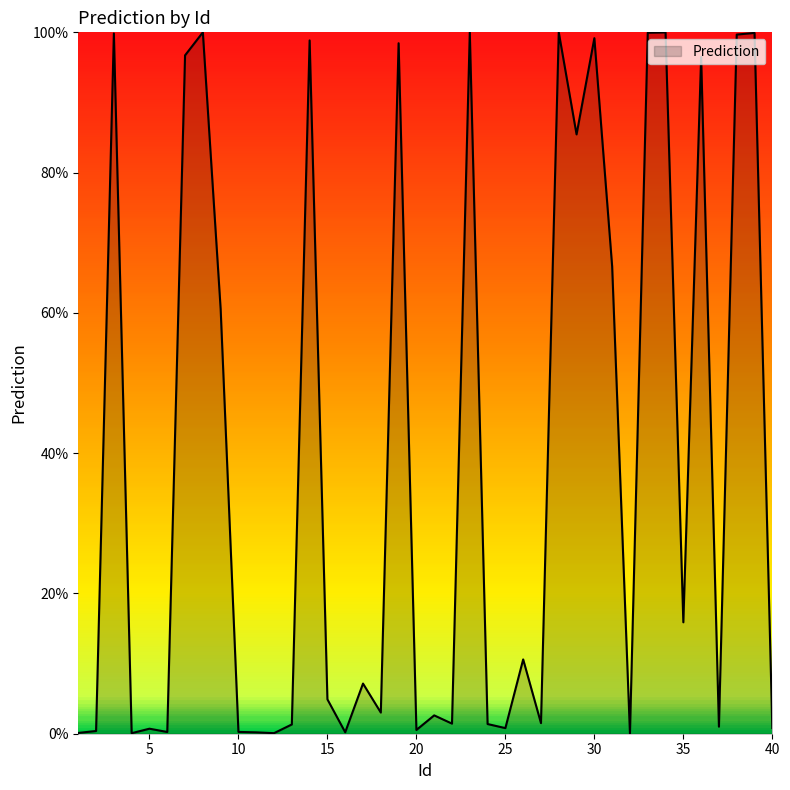

Is this an area chart (filled region under the line)?

Yes